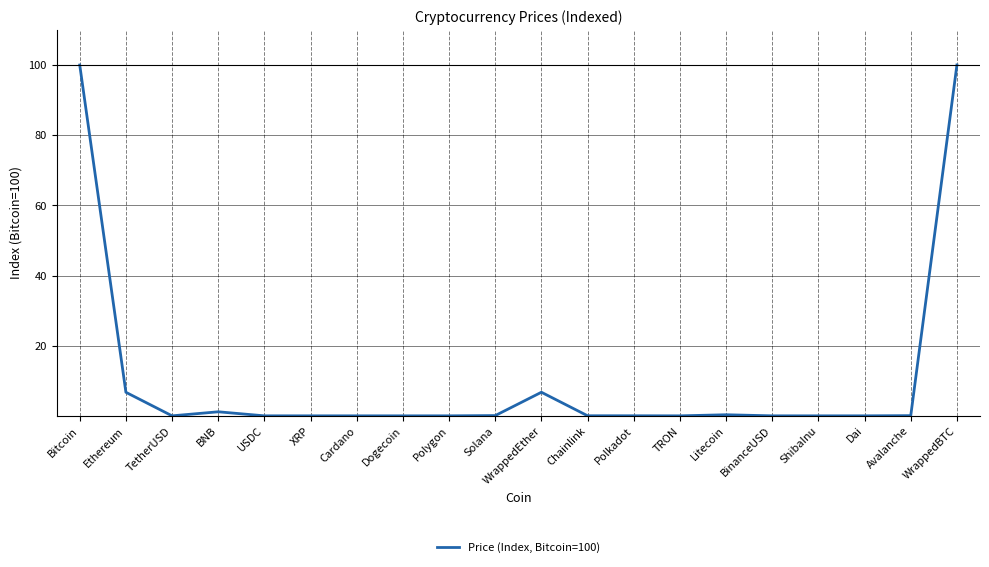

Read the value at Bitcoin.

100.0